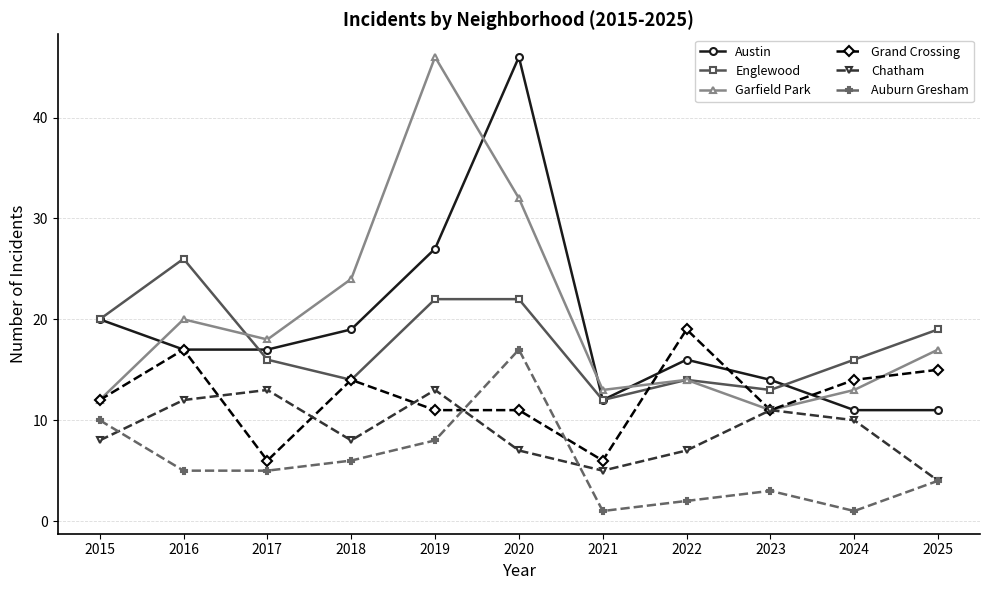

At how many categories does at least one series exceed 22?

4